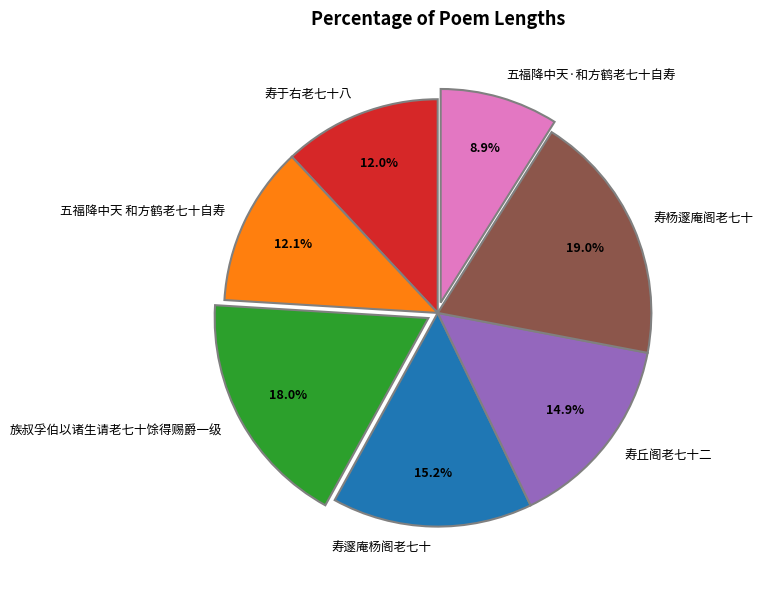

How many segments does this pie chart have?

7